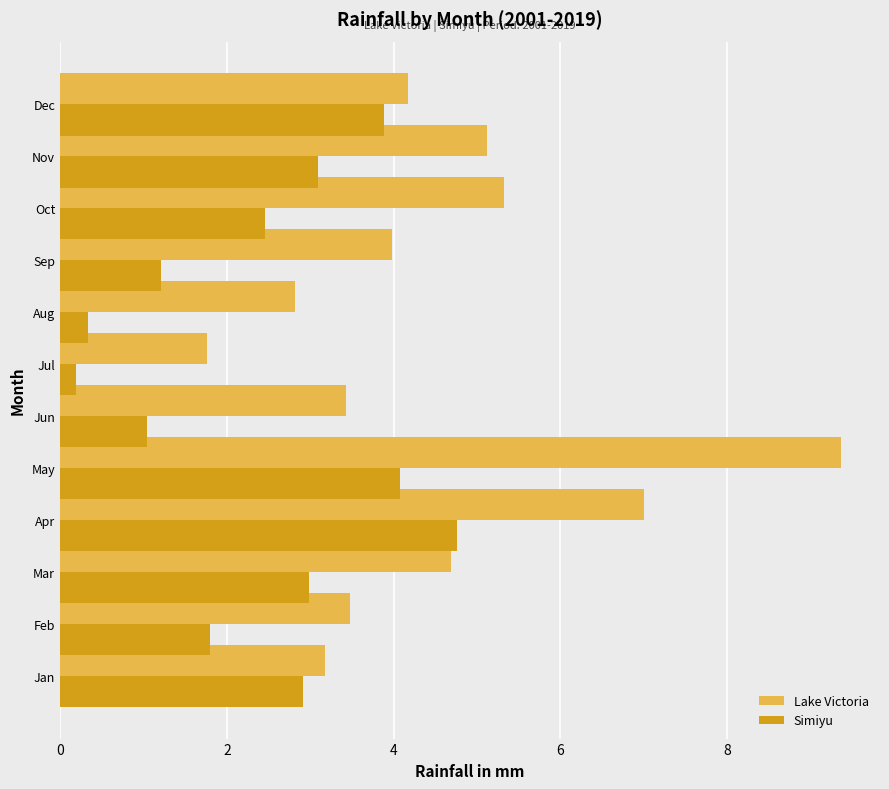

What value does the Lake Victoria series have at Feb?

3.5